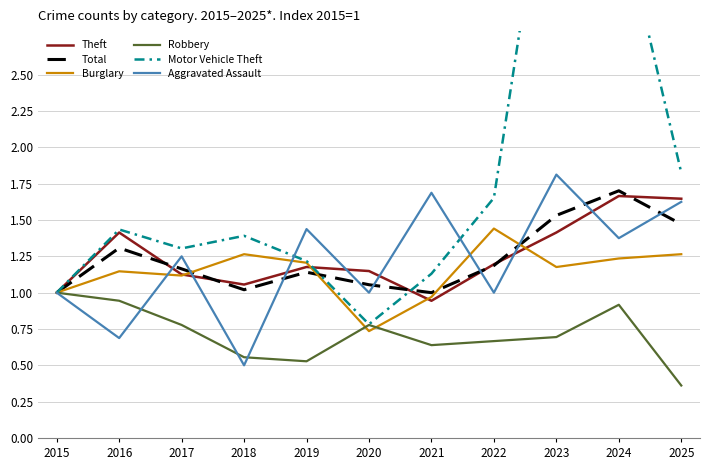

True or false: Theft has a value of 1.1 at 2024.

False